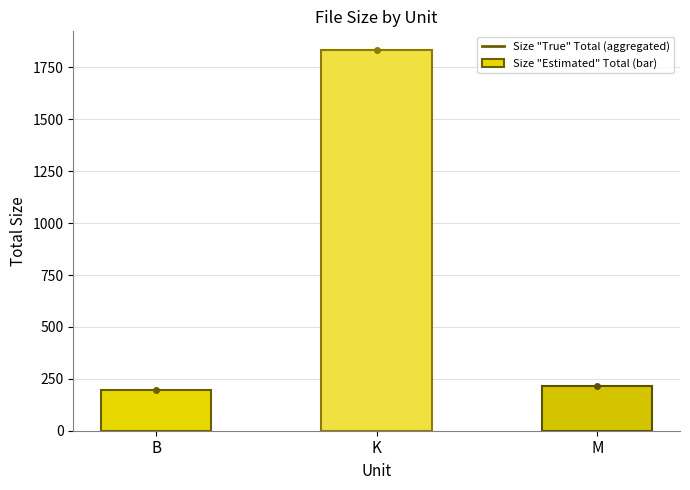

Reading left to right, extract all data points from this chart.

196.0	1832.0	216.1